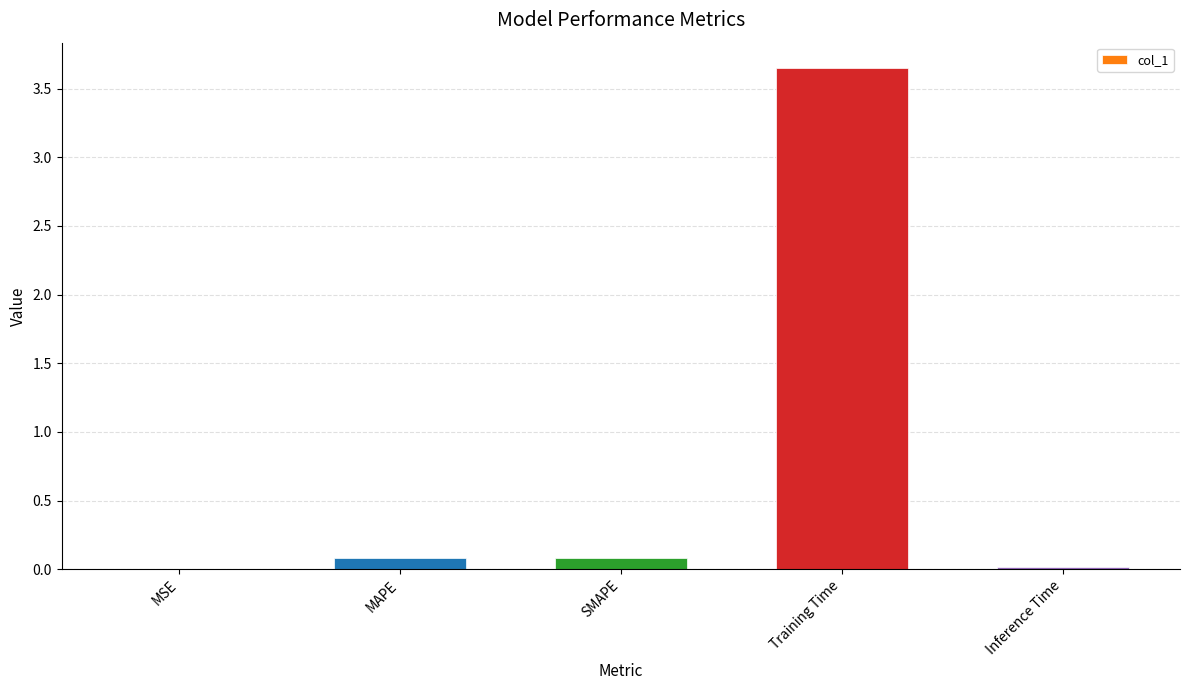

Is it true that the value at Inference Time is 0.0?

True